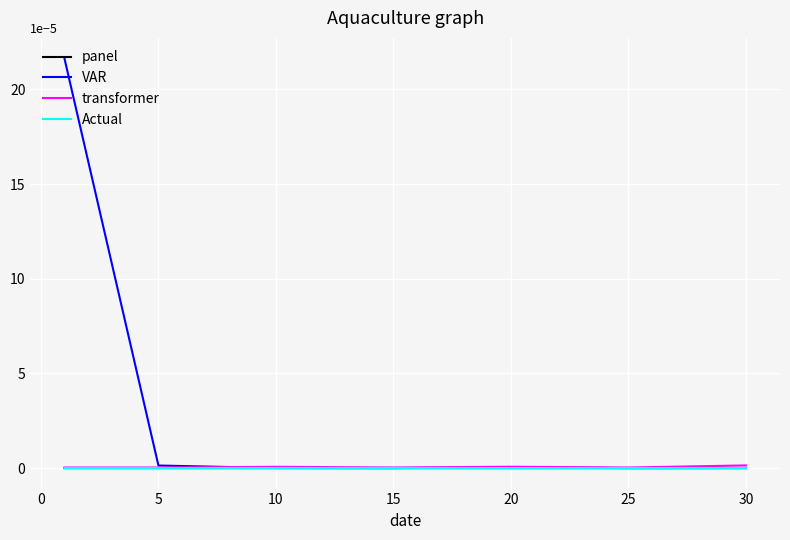

Which series has the largest total across all categories?

VAR